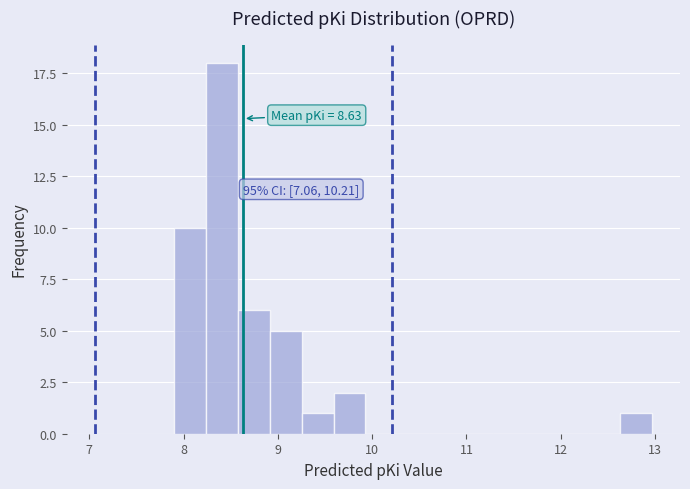

Read against the x-axis, roughly where is the centre of the tallest bar?

8.4